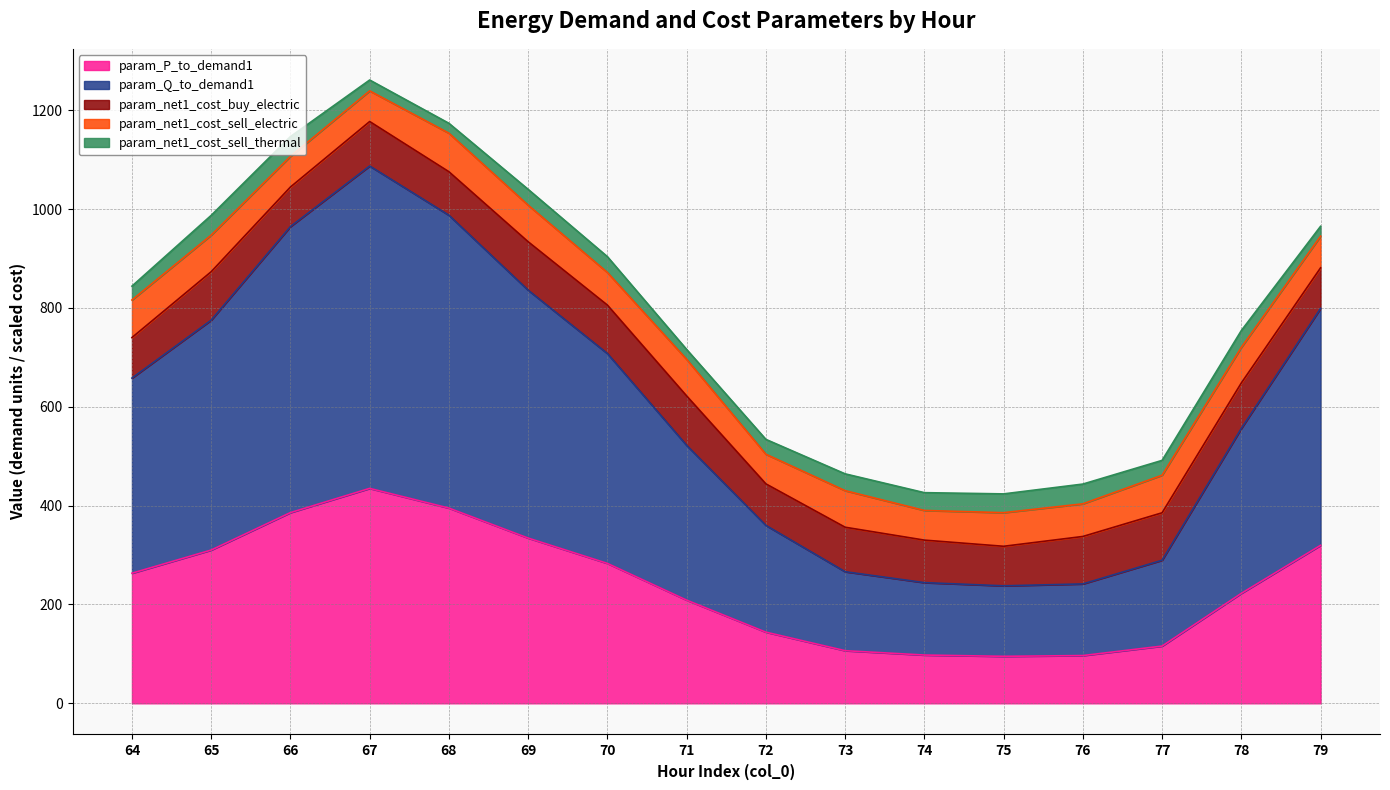

At which category does the chart reach its peak across all series?

67